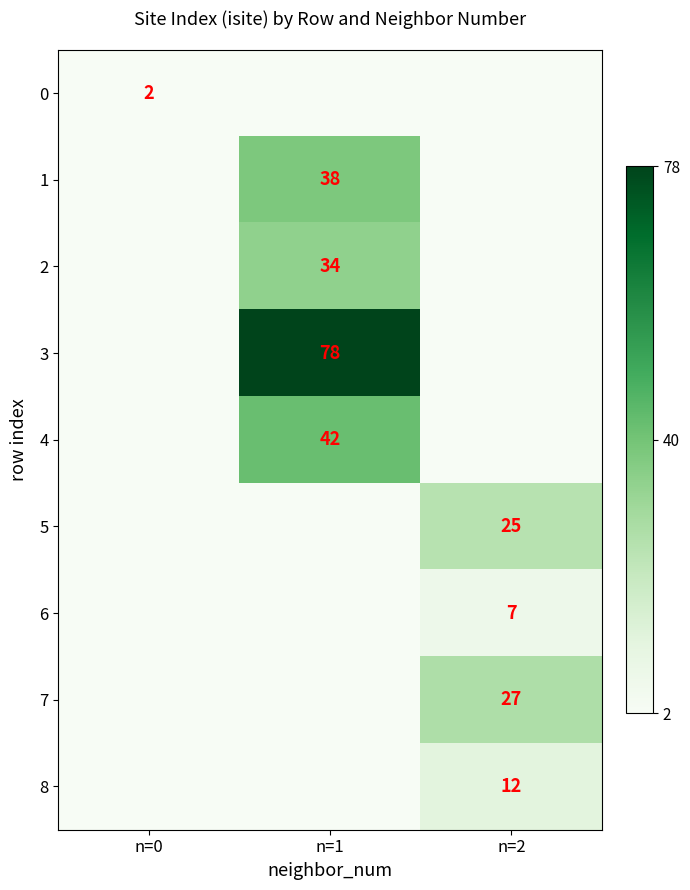

Is it true that 2 equals 22 at n=1?

False